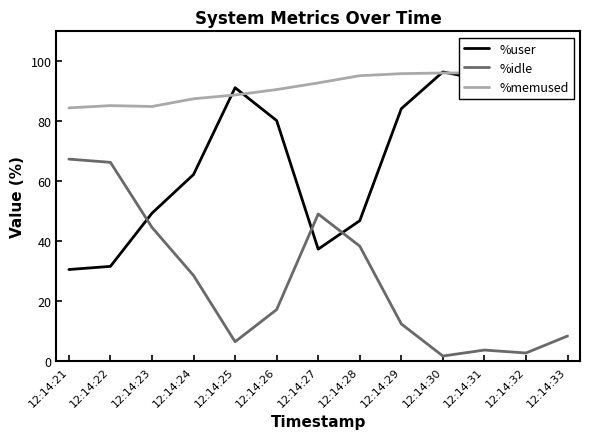

What is the value of the %idle point at the 3rd from the left?

44.6